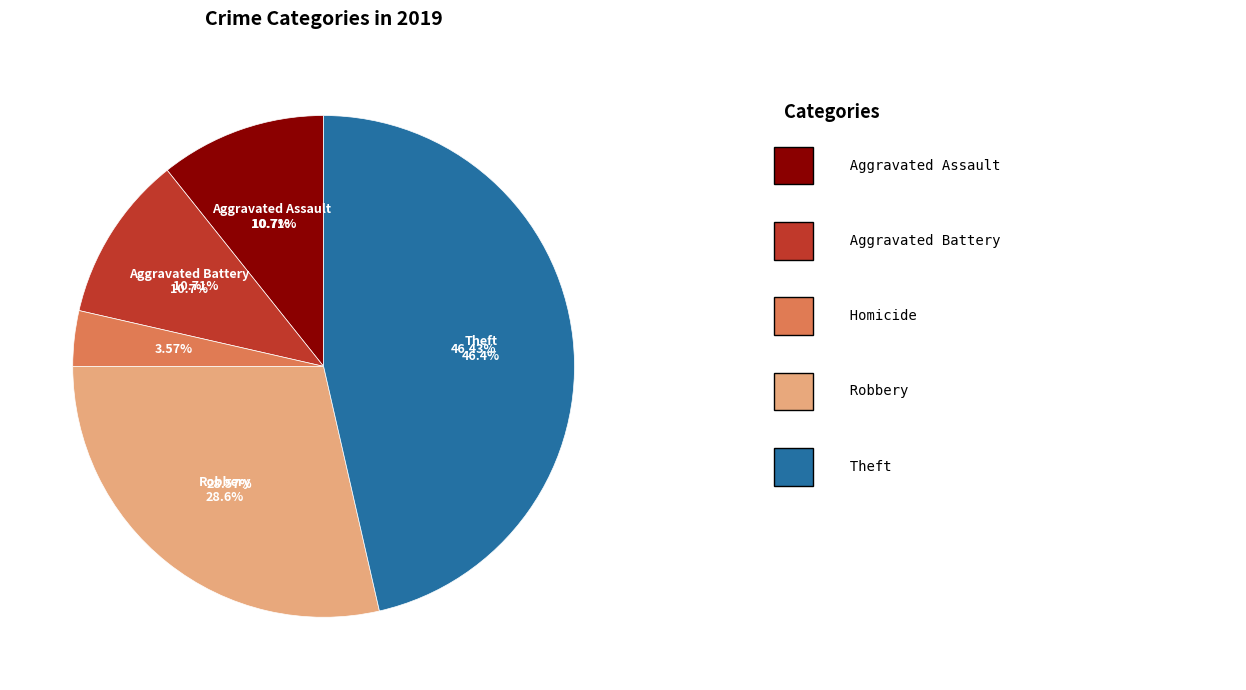

To the nearest percent, what portion does Theft represent?

46%